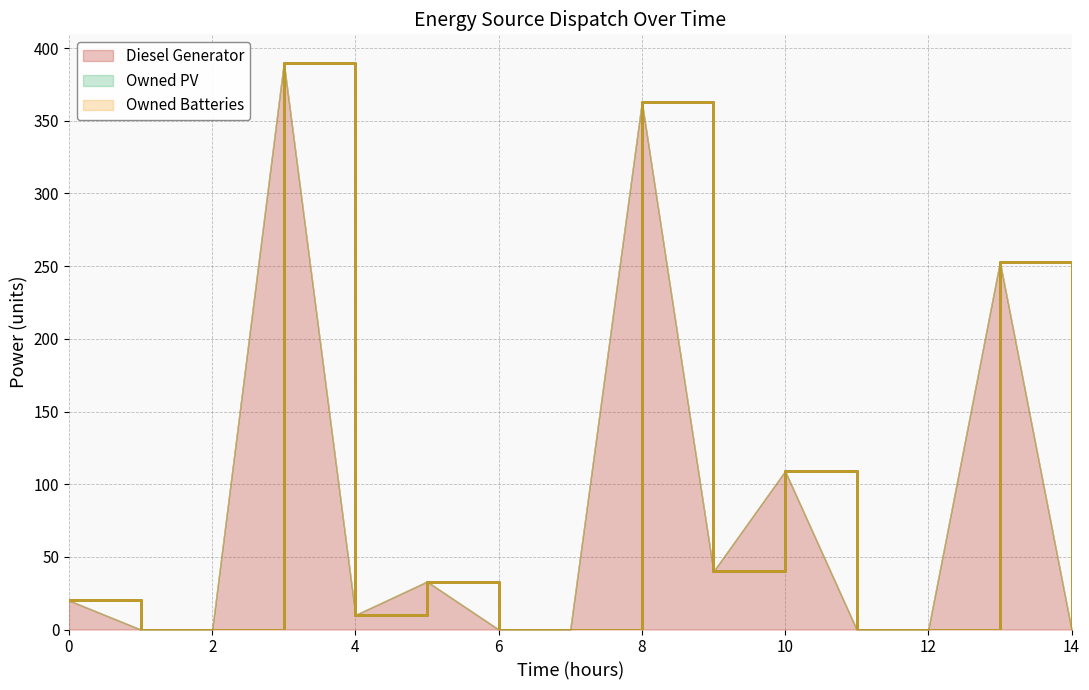

Reading left to right, list all the values displayed in this chart.

Diesel Generator: 0=20	1=0	2=0	3=390	4=10	5=33	6=0	7=0	8=363	9=40	10=109	11=0	12=0	13=253	14=0
Owned PV: 0=0	1=0	2=0	3=0	4=0	5=0	6=0	7=0	8=0	9=0	10=0	11=0	12=0	13=0	14=0
Owned Batteries: 0=0	1=0	2=0	3=0	4=0	5=0	6=0	7=0	8=0	9=0	10=0	11=0	12=0	13=0	14=0